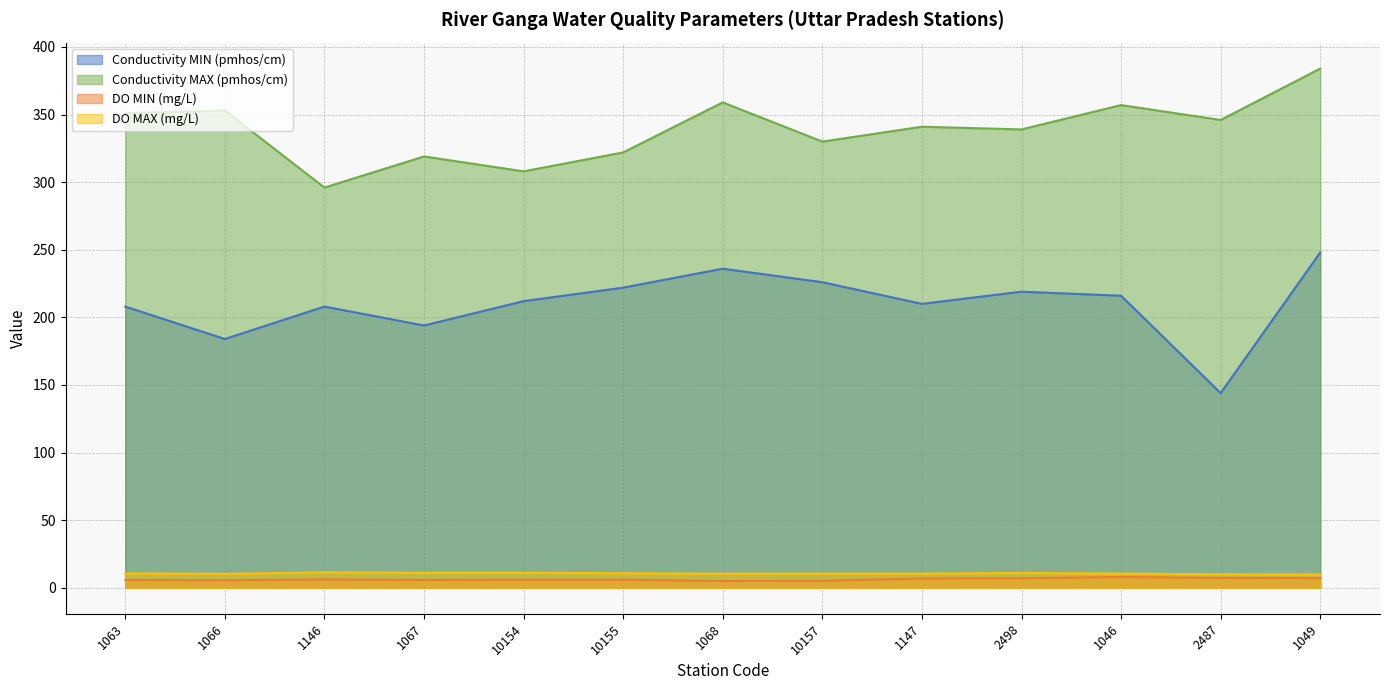

Reading left to right, list all the values displayed in this chart.

Conductivity MIN (pmhos/cm): 1063=208.0	1066=184.0	1146=208.0	1067=194.0	10154=212.0	10155=222.0	1068=236.0	10157=226.0	1147=210.0	2498=219.0	1046=216.0	2487=144.0	1049=248.0
Conductivity MAX (pmhos/cm): 1063=351.0	1066=353.0	1146=296.0	1067=319.0	10154=308.0	10155=322.0	1068=359.0	10157=330.0	1147=341.0	2498=339.0	1046=357.0	2487=346.0	1049=384.0
DO MIN (mg/L): 1063=5.8	1066=5.6	1146=6.2	1067=5.8	10154=6.0	10155=6.0	1068=5.0	10157=5.2	1147=6.9	2498=7.1	1046=8.0	2487=7.3	1049=7.2
DO MAX (mg/L): 1063=10.7	1066=10.3	1146=11.5	1067=11.1	10154=11.1	10155=10.8	1068=10.4	10157=10.5	1147=10.5	2498=11.0	1046=10.5	2487=10.0	1049=9.9